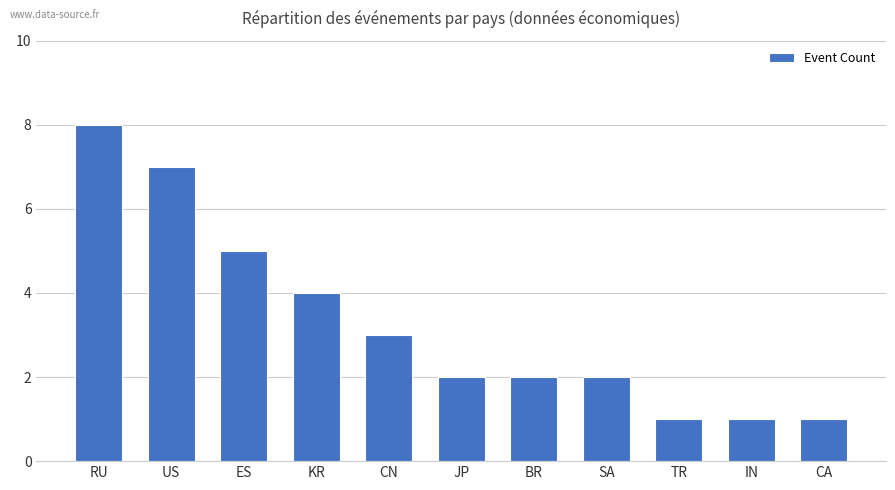

Which has a higher value, TR or US?

US